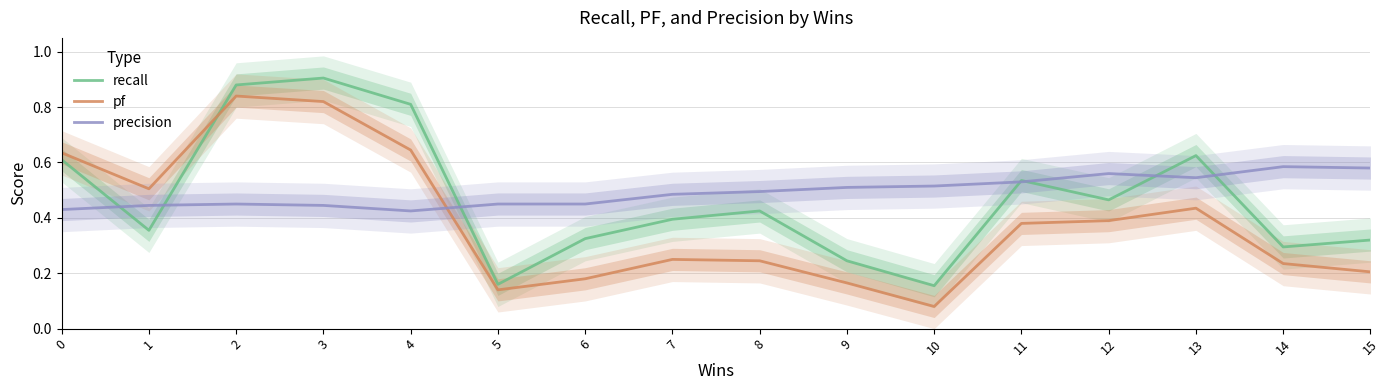

Reading right to left, list all the values displayed in this chart.

recall: 0.3	0.3	0.6	0.5	0.5	0.2	0.2	0.4	0.4	0.3	0.2	0.8	0.9	0.9	0.4	0.6
pf: 0.2	0.2	0.4	0.4	0.4	0.1	0.2	0.2	0.2	0.2	0.1	0.6	0.8	0.8	0.5	0.6
precision: 0.6	0.6	0.5	0.6	0.5	0.5	0.5	0.5	0.5	0.5	0.5	0.4	0.4	0.4	0.4	0.4